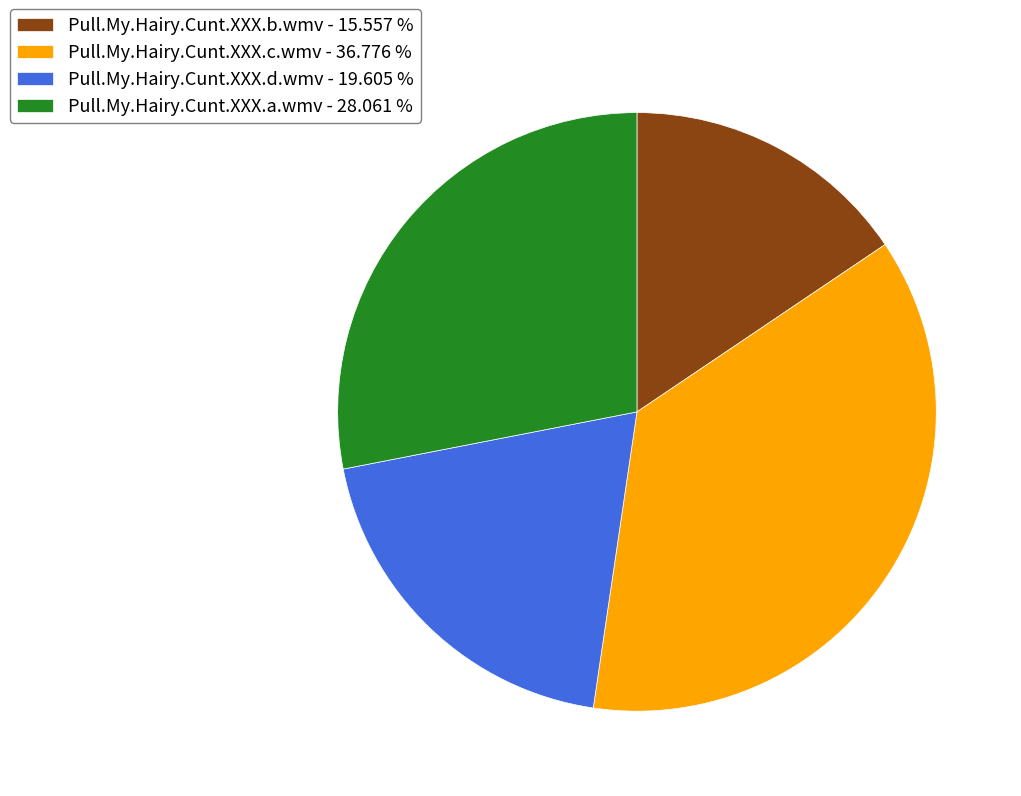

The Pull.My.Hairy.Cunt.XXX.a.wmv slice represents 20% of the pie. True or false?

False